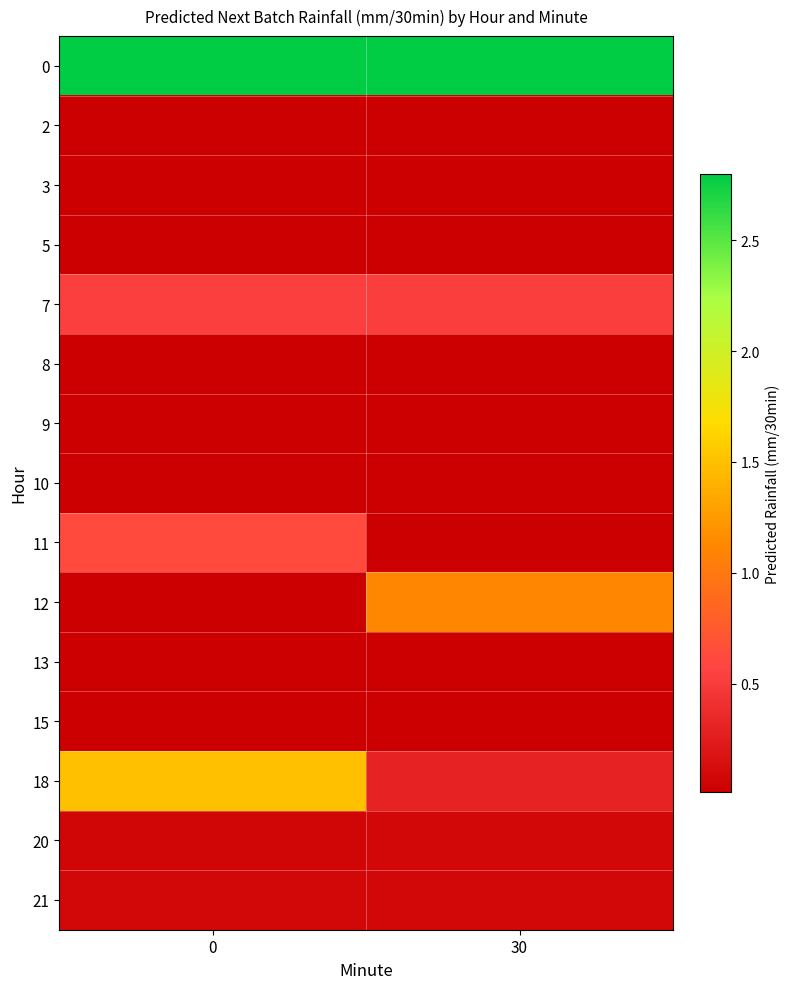

Reading right to left, list all the values displayed in this chart.

row_0: 30=2.8	0=2.8
row_1: 30=0.0	0=0.0
row_2: 30=0.0	0=0.0
row_3: 30=0.0	0=0.0
row_4: 30=0.5	0=0.5
row_5: 30=0.0	0=0.0
row_6: 30=0.0	0=0.0
row_7: 30=0.0	0=0.0
row_8: 30=0.0	0=0.6
row_9: 30=1.1	0=0.0
row_10: 30=0.0	0=0.0
row_11: 30=0.0	0=0.0
row_12: 30=0.3	0=1.5
row_13: 30=0.1	0=0.1
row_14: 30=0.1	0=0.1